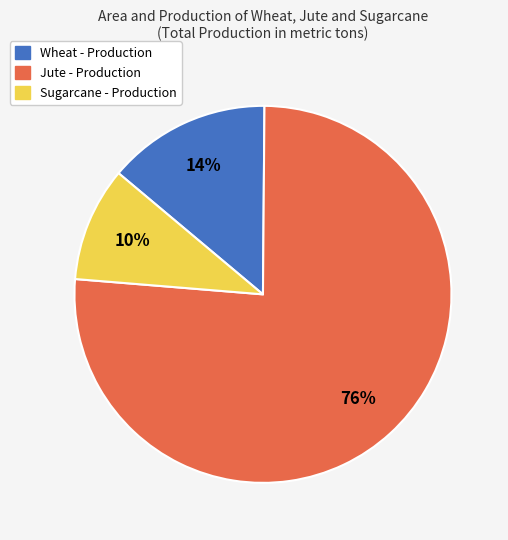

Which has a higher value, Sugarcane - Production or Jute - Production?

Jute - Production